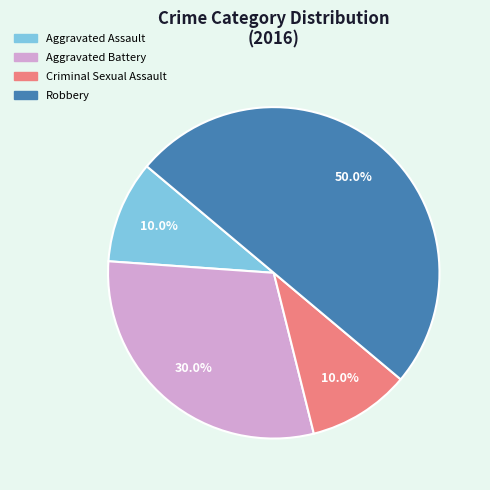

To the nearest percent, what is the combined percentage of Robbery and Aggravated Battery?

80%